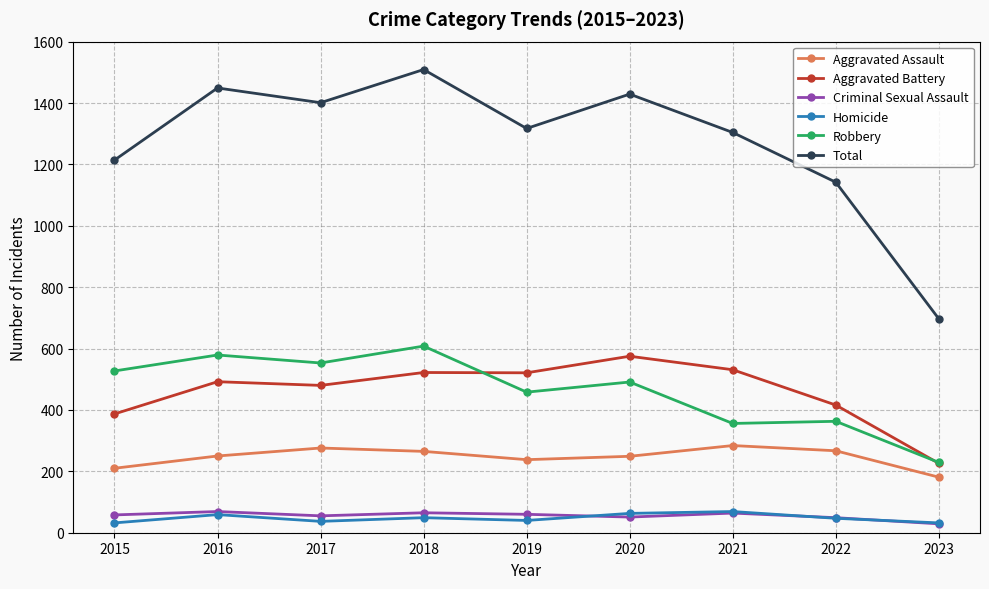

True or false: Aggravated Battery has a value of 416 at 2022.

True